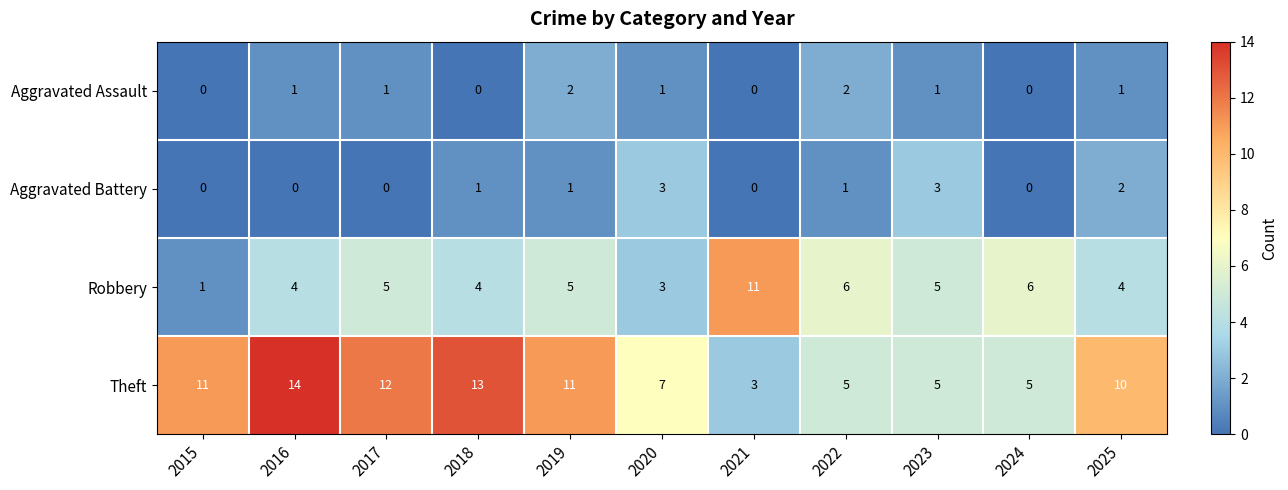

At which category does the chart reach its peak across all series?

2016